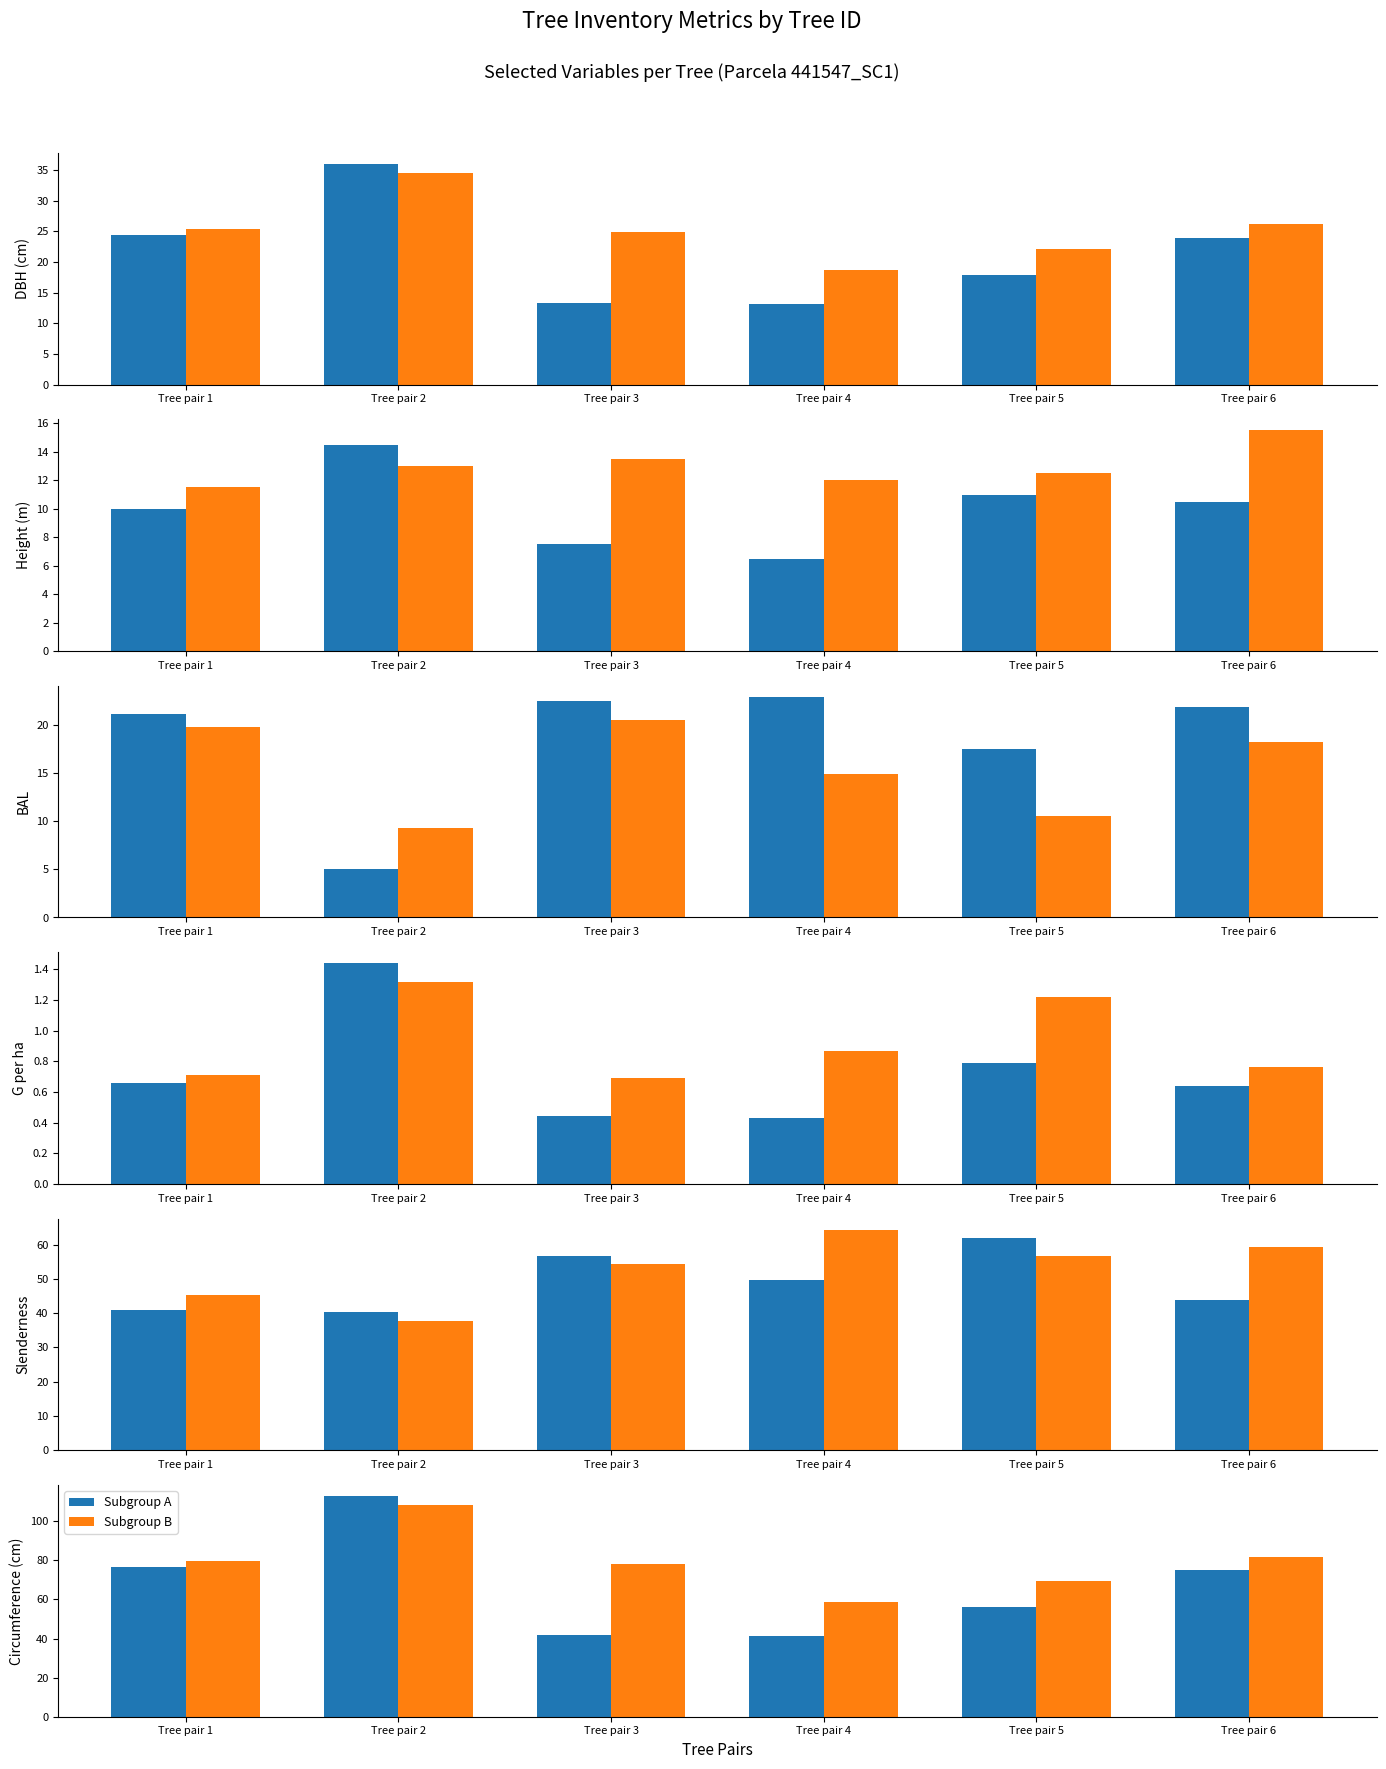

What is the difference between the Group B (even) values at Tree pair 1 and Tree pair 6?

2.4